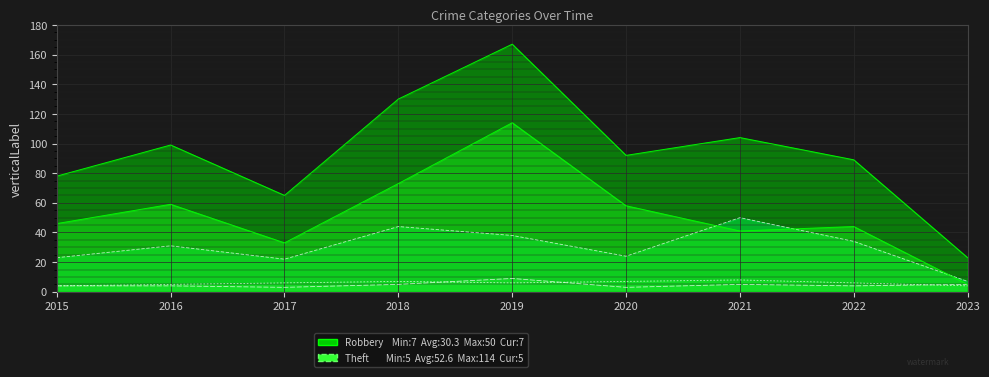

Between 2020 and 2023, which is larger?

2020